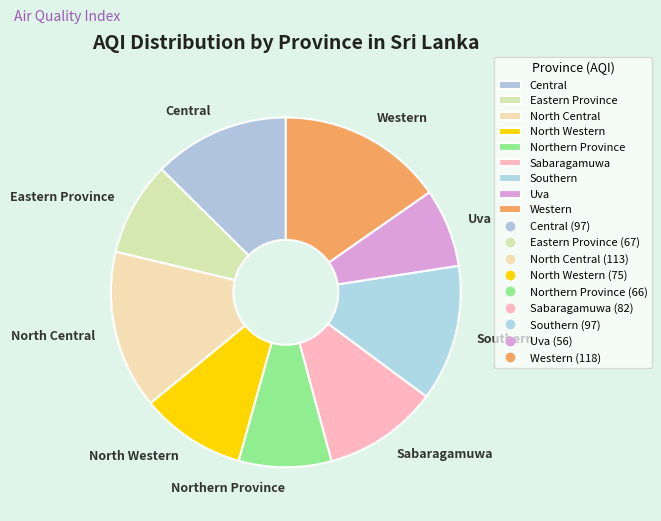

Approximately how many times larger is the value at Southern compared to North Central?

0.9